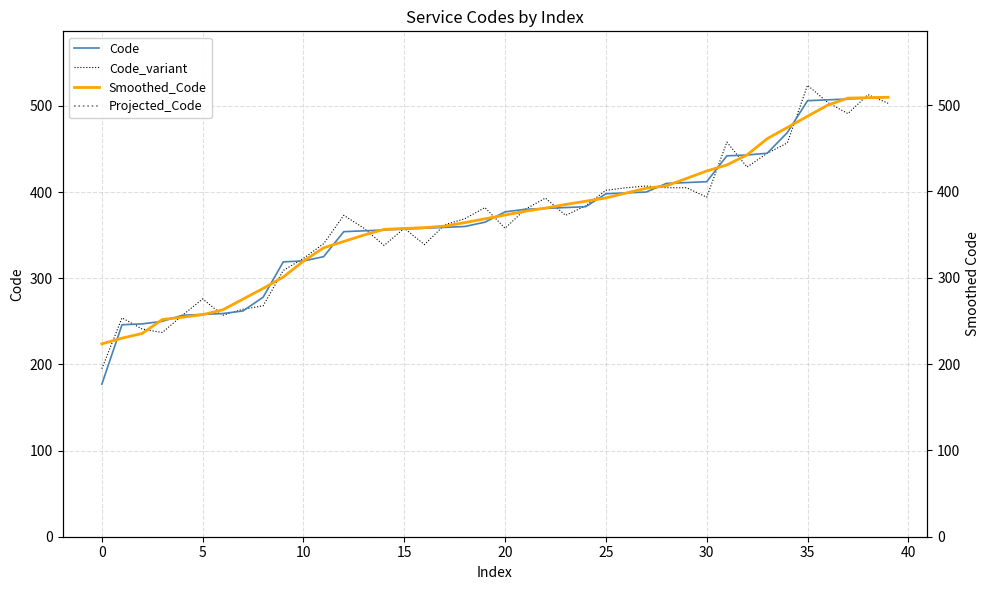

Which label corresponds to the largest value in the chart?

510